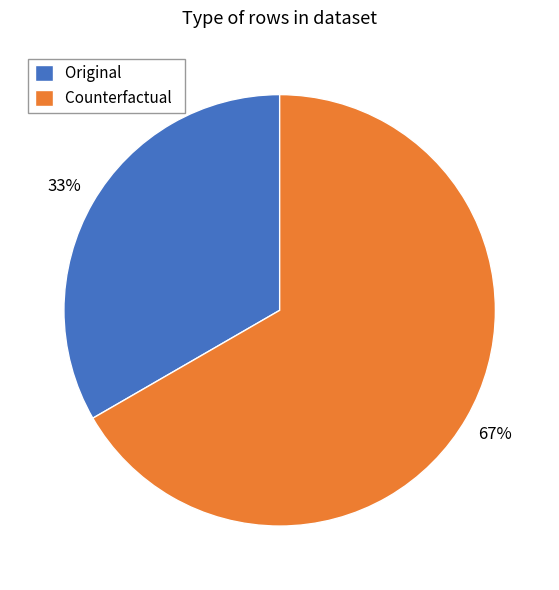

To the nearest percent, what is the combined percentage of Original and Counterfactual?

100%